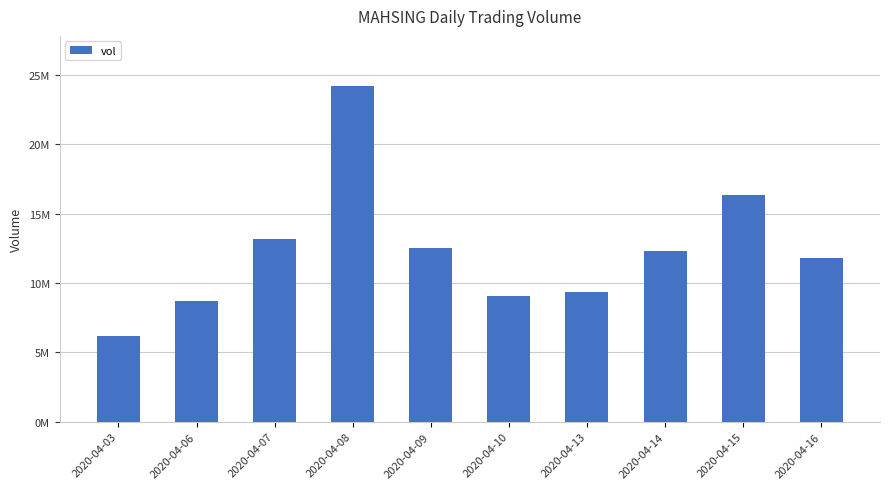

Which category has the highest value across all series?

2020-04-08